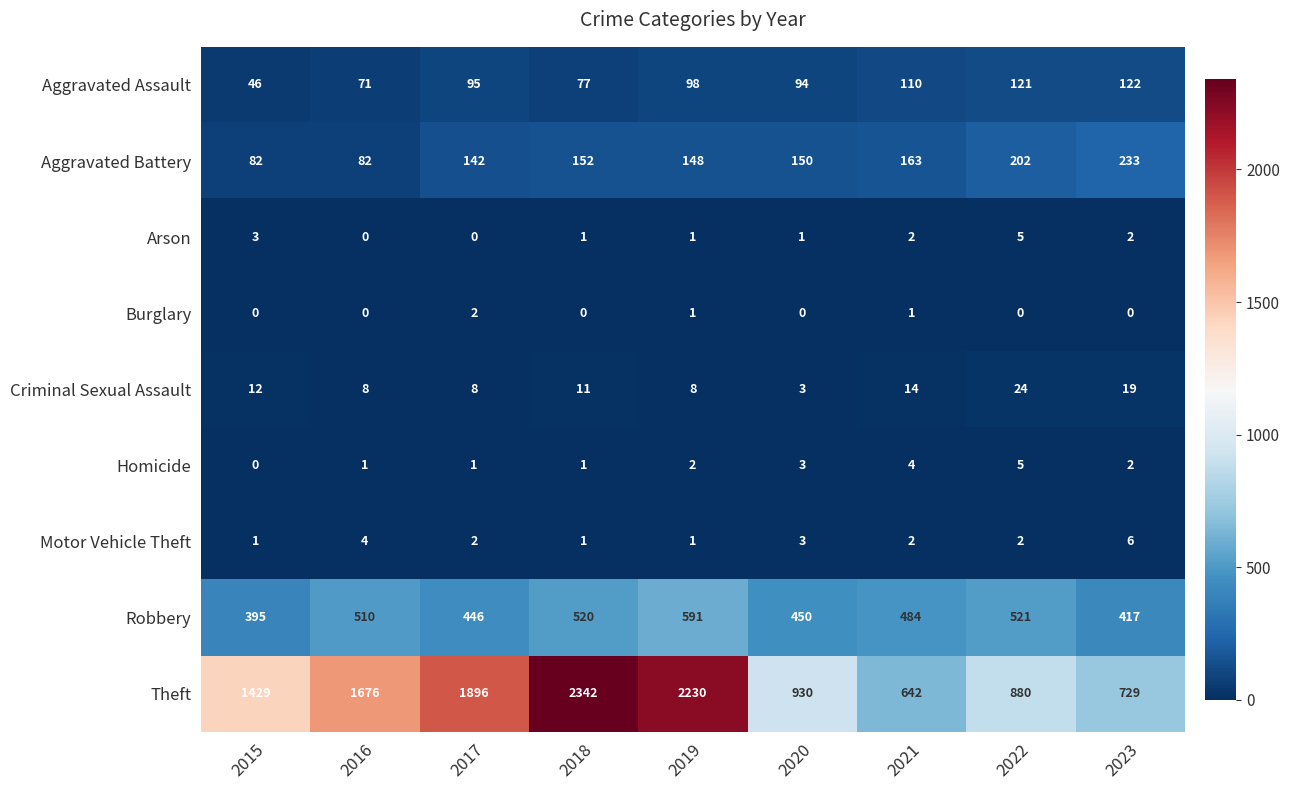

Between 2017 and 2021, which series saw the biggest shift?

Theft